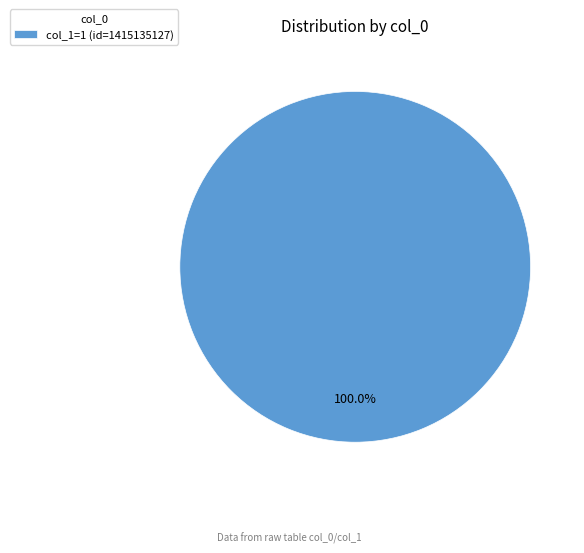

How many segments does this pie chart have?

1